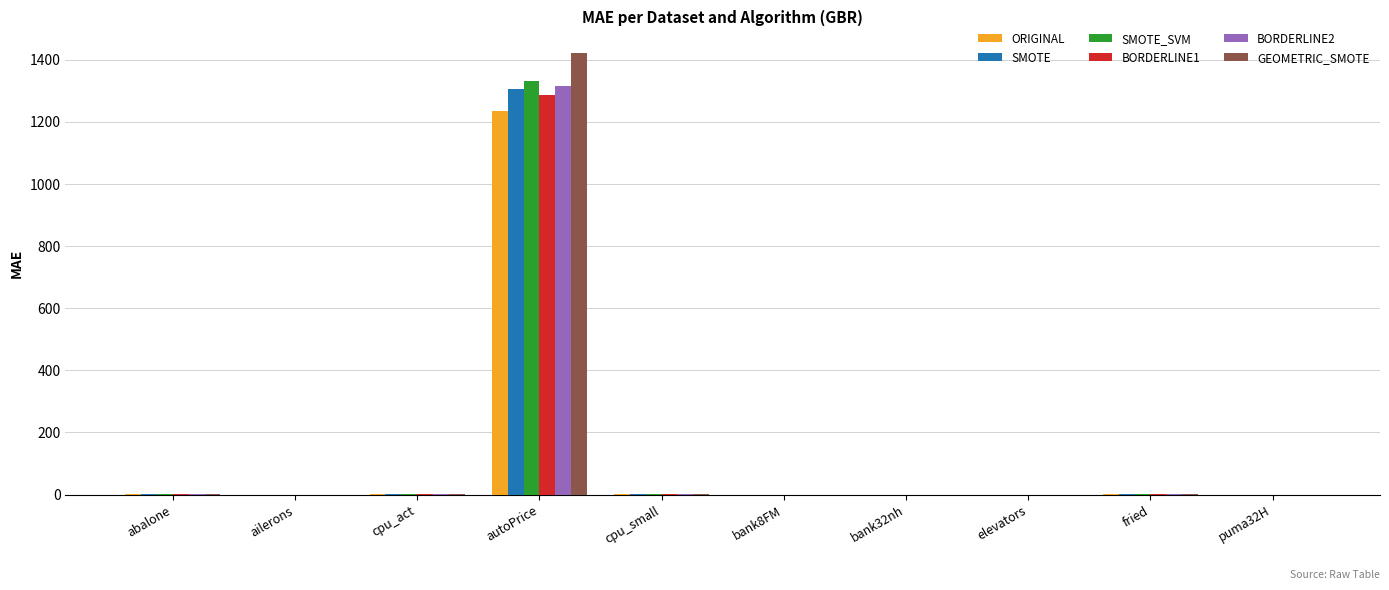

Which label corresponds to the largest value in the chart?

autoPrice